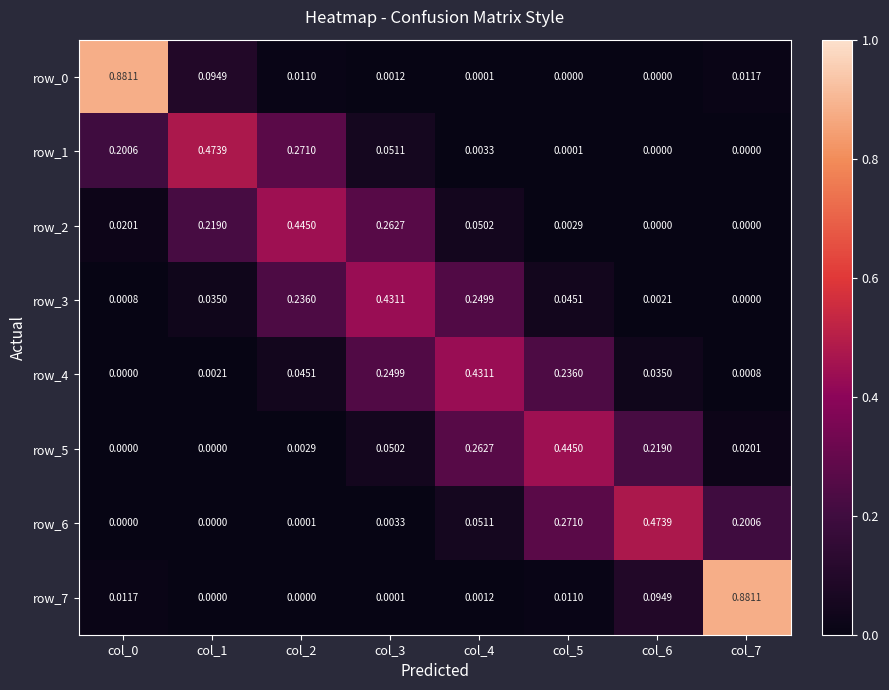

Is the value of row_7 at col_0 greater than the value of row_1 at col_6?

Yes